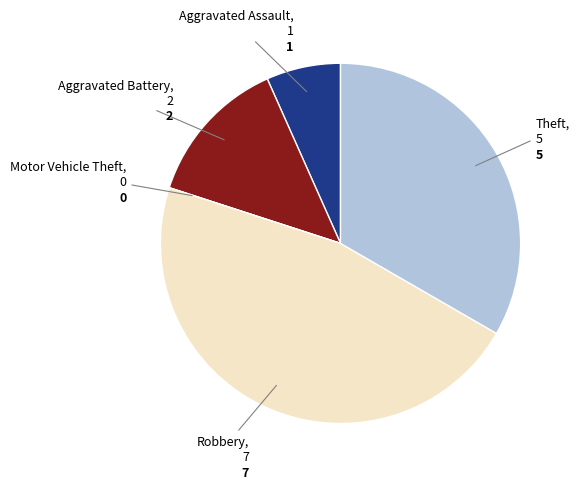

Is there a majority slice in this chart?

No